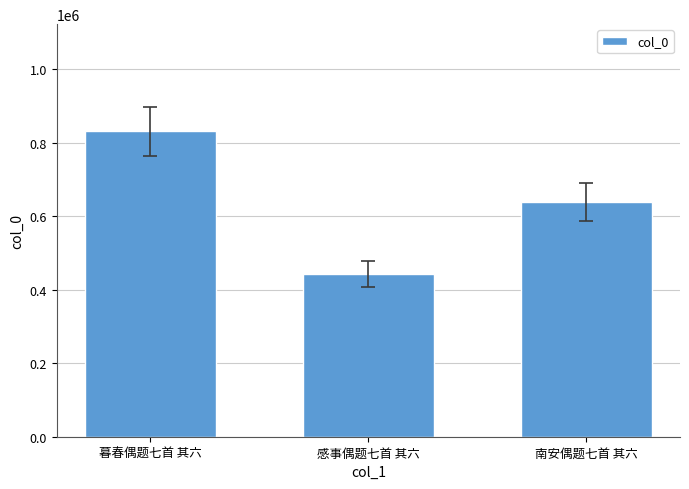

The chart shows a value of 638564 at 南安偶题七首 其六. True or false?

True